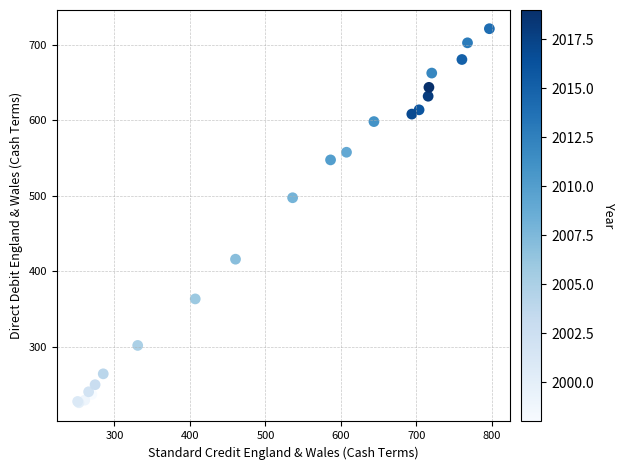

What Y value in the scatter plot is closest to 473?

497.2